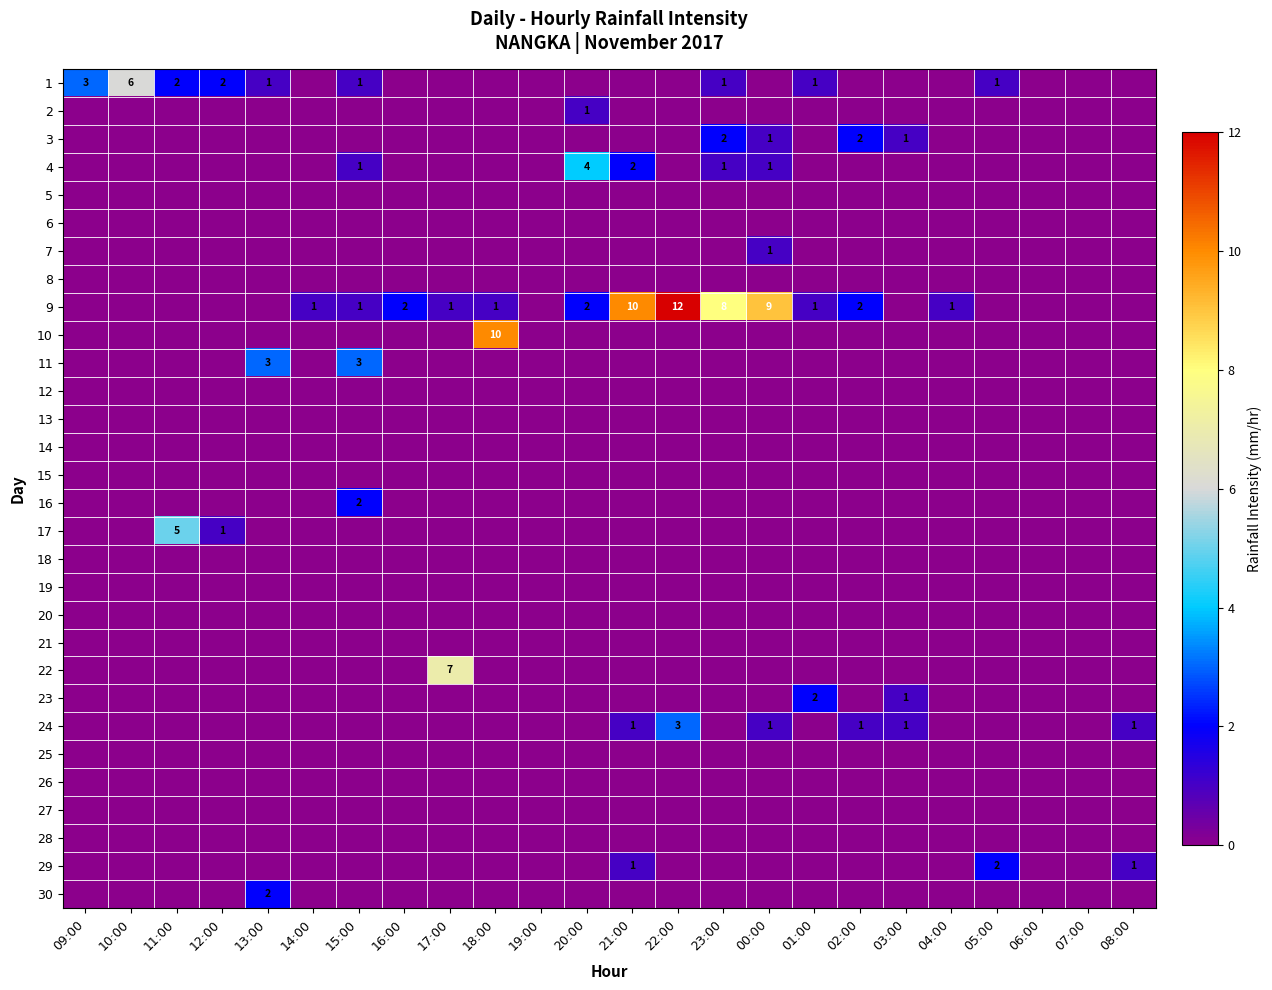

True or false: 9 has a value of 1 at 16:00.

False